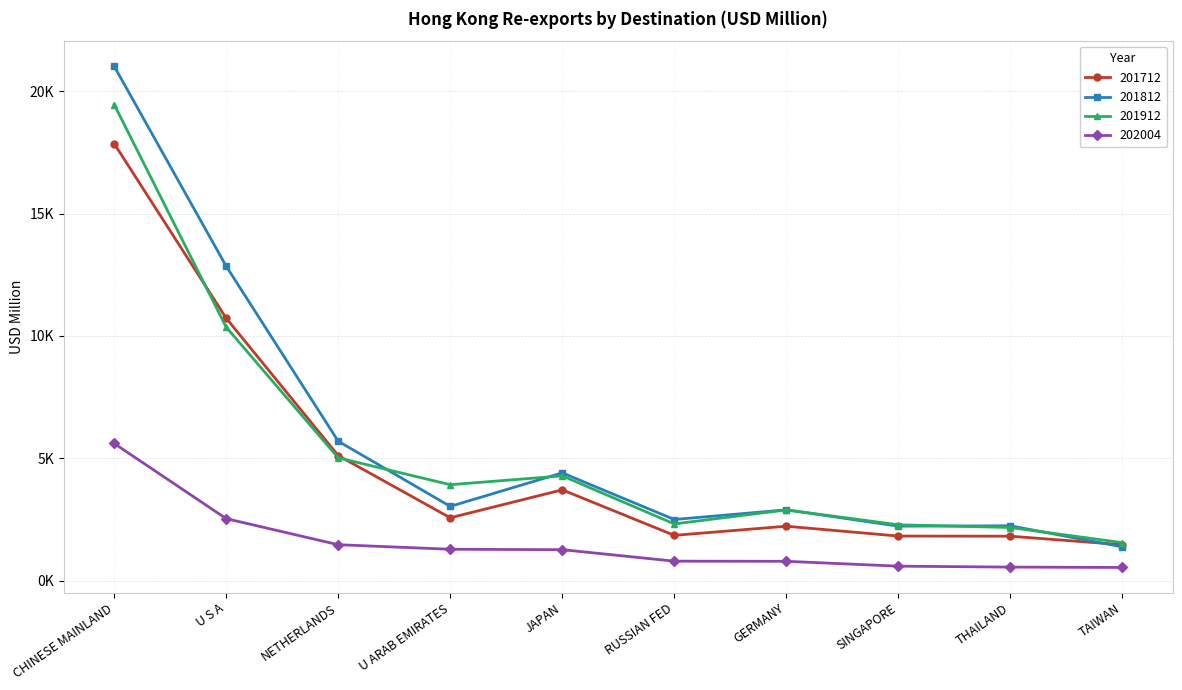

What are all the series names shown in the legend?

201712, 201812, 201912, 202004